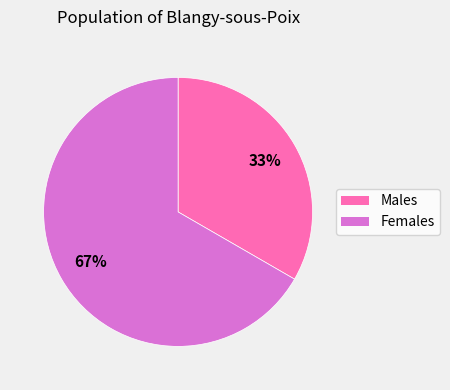

Count the number of slices in the pie.

2